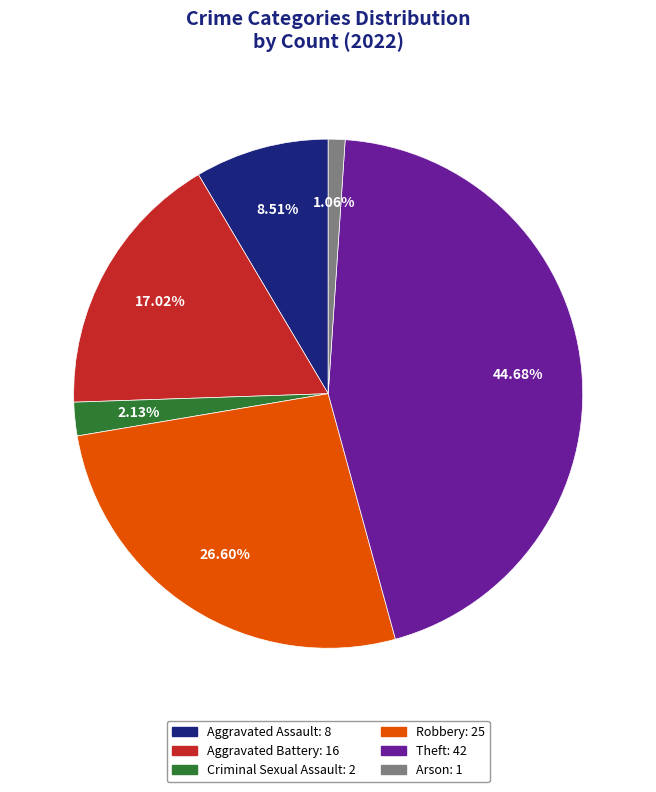

Rank the categories by value from lowest to highest.

Arson, Criminal Sexual Assault, Aggravated Assault, Aggravated Battery, Robbery, Theft